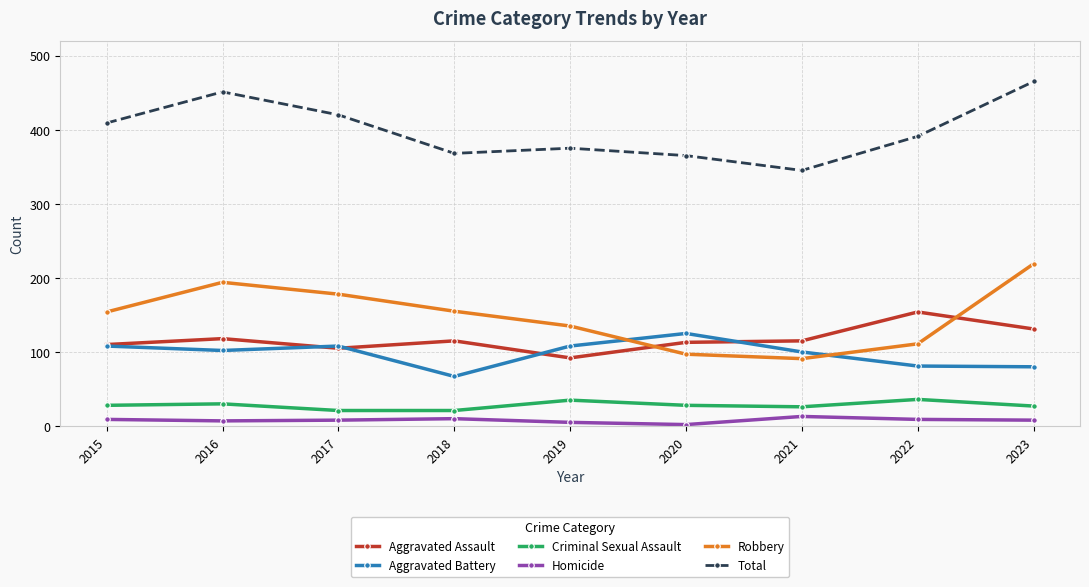

List the series in order of their peak value, lowest first.

Homicide, Criminal Sexual Assault, Aggravated Battery, Aggravated Assault, Robbery, Total